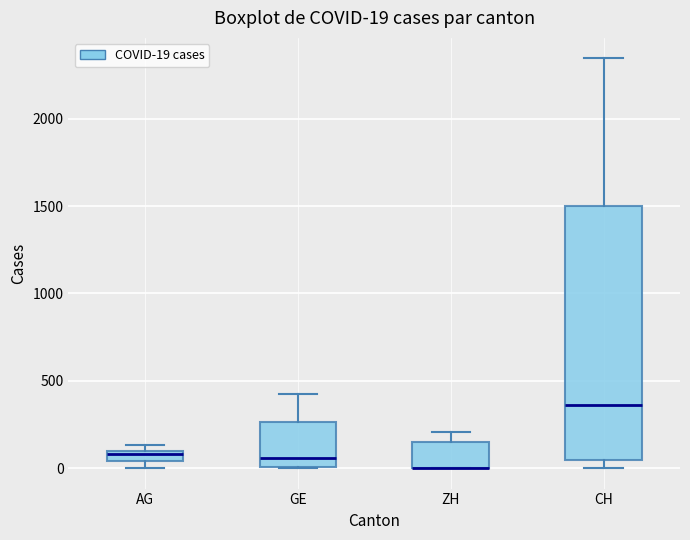

Comparing the boxes themselves (not the whiskers), which one is the tallest?

CH